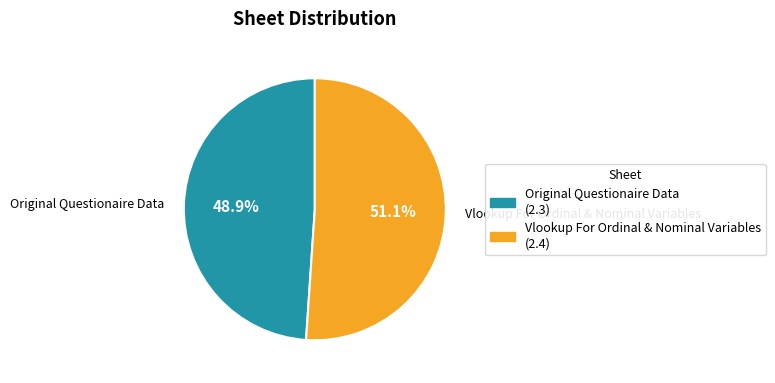

Is Original Questionaire Data the majority of the pie?

No